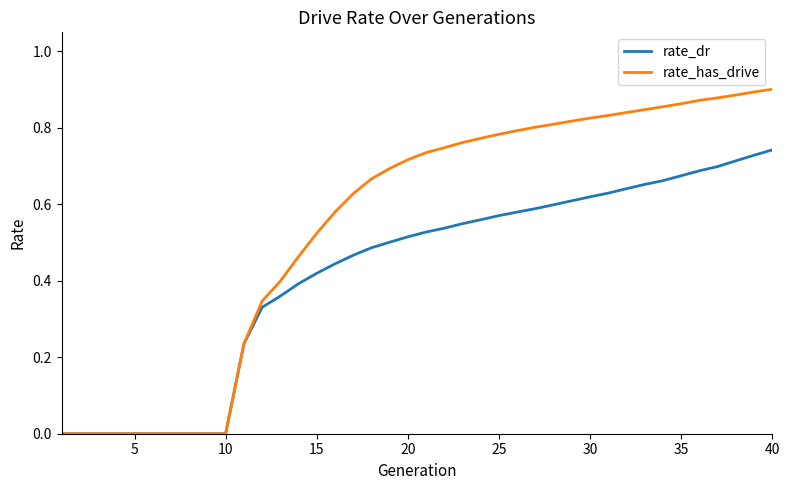

What are all the series names shown in the legend?

rate_dr, rate_has_drive